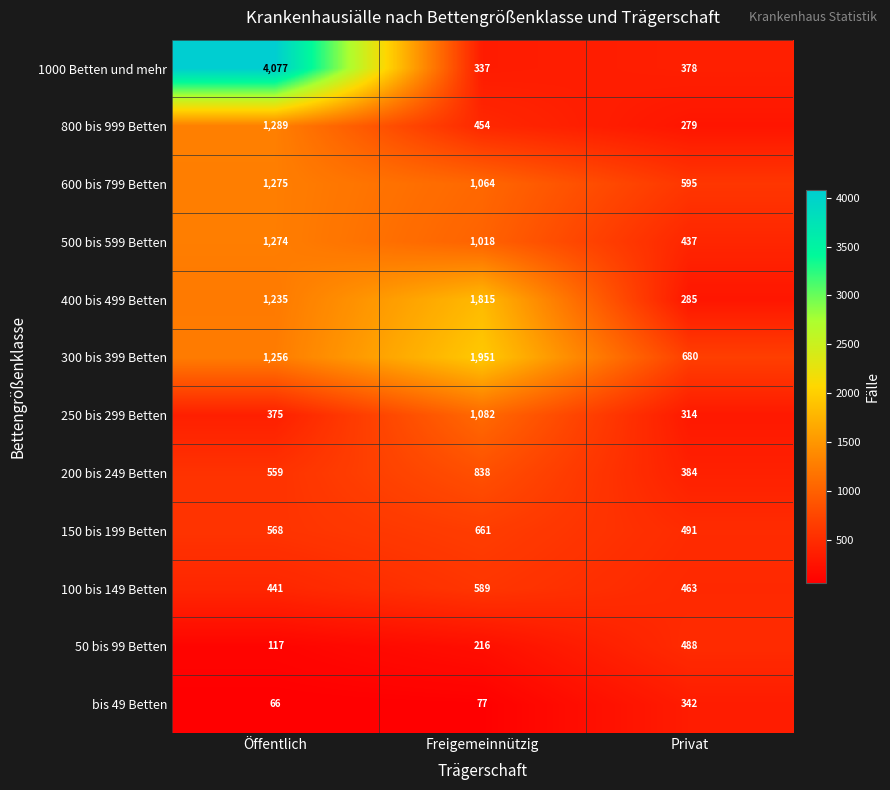

Is it true that 250 bis 299 Betten equals 1082 at Freigemeinnützig?

True